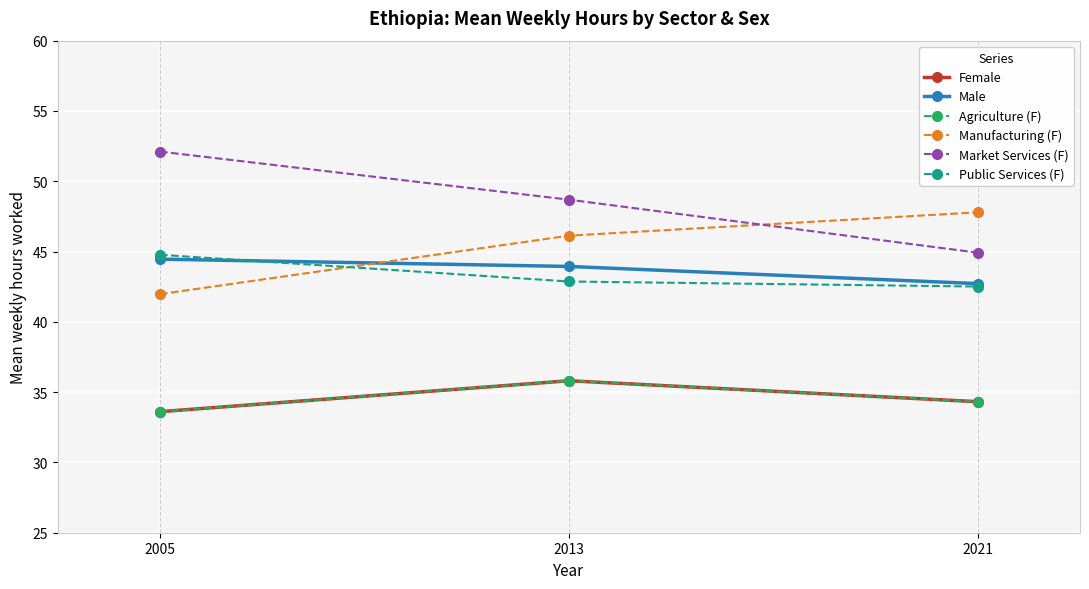

Is this an area chart (filled region under the line)?

No